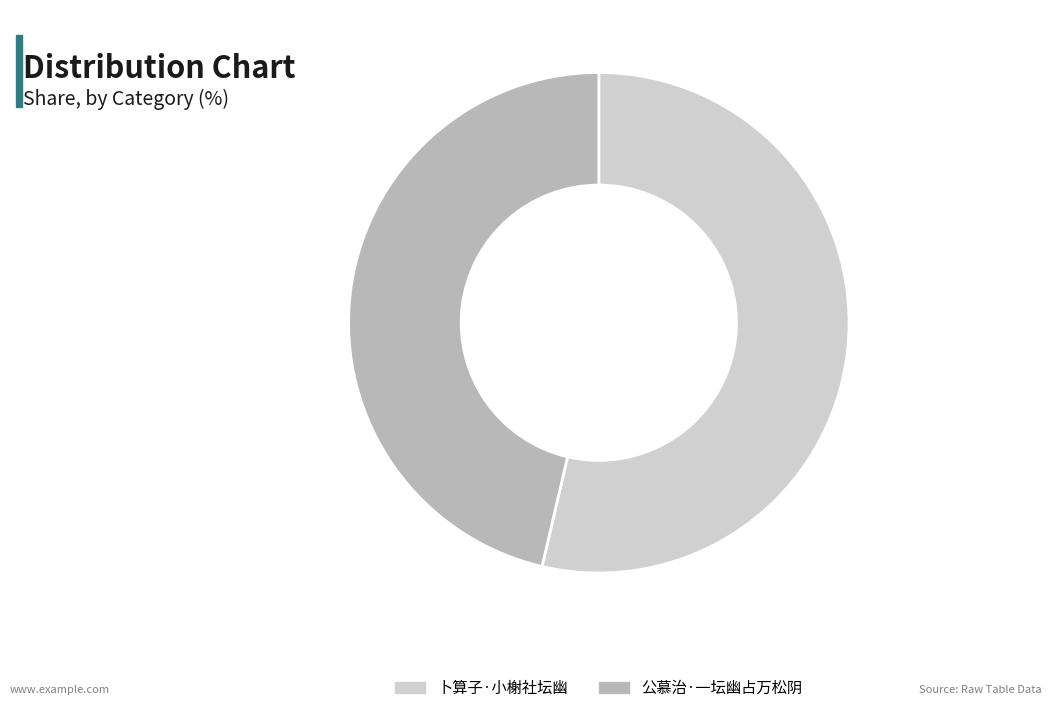

Count the number of slices in the pie.

2